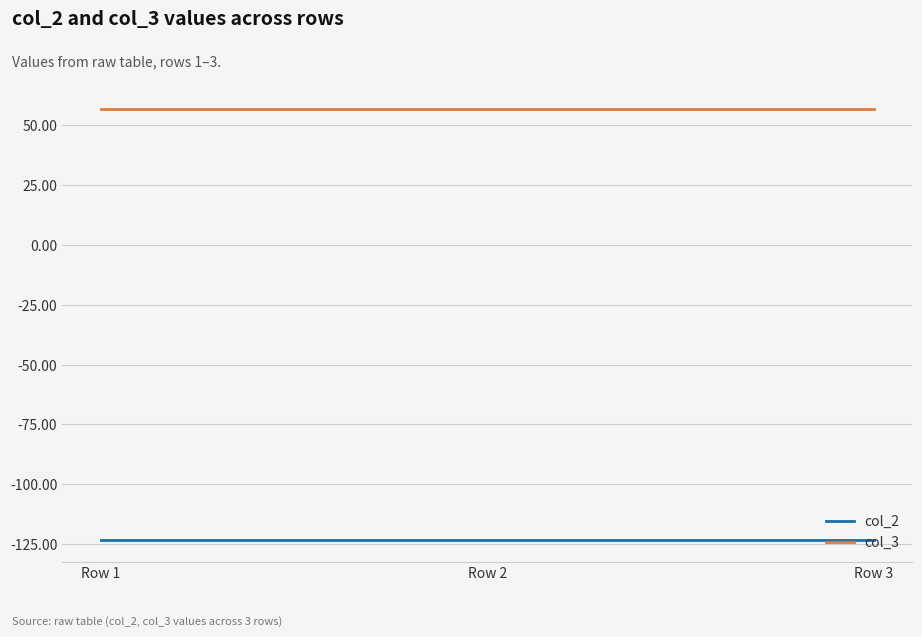

List the series in order of their peak value, highest first.

col_3, col_2